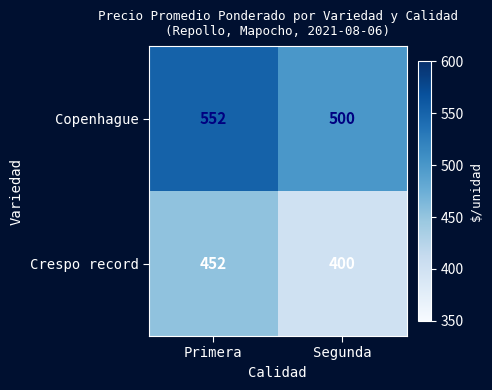

What is the total value across all series at Segunda?

900